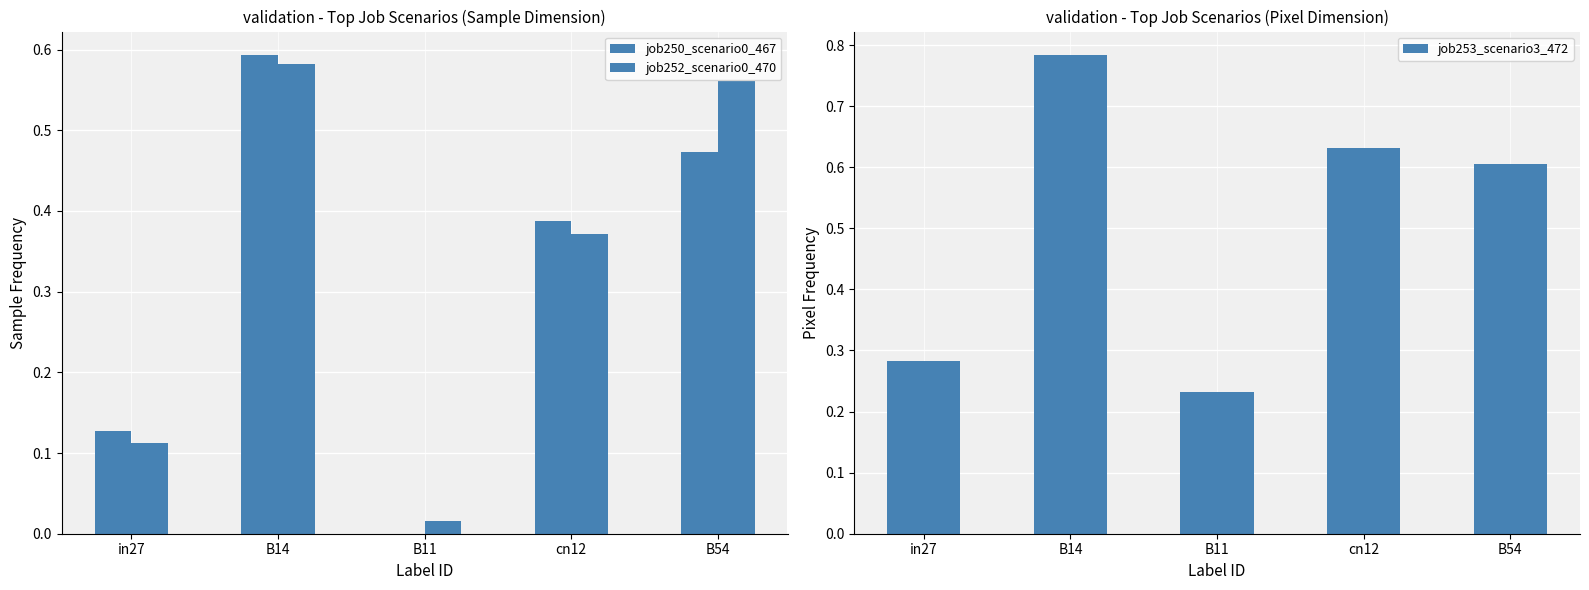

What is the maximum value shown in the chart?

0.8